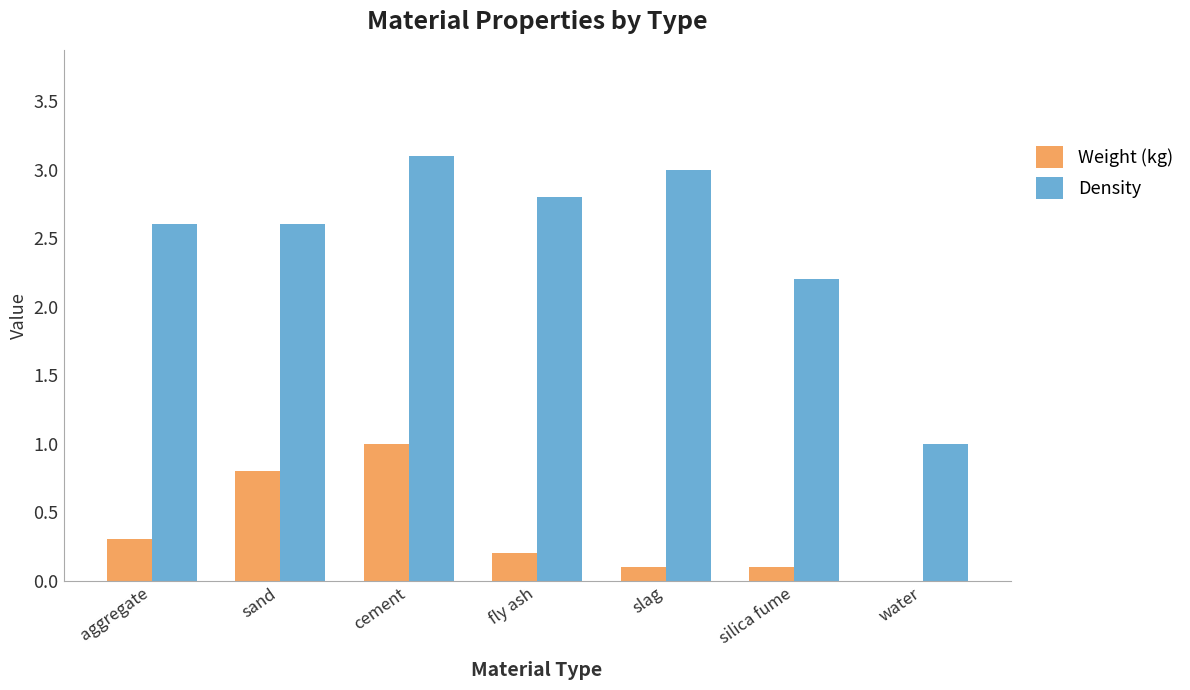

What are all the series names shown in the legend?

Weight (kg), Density